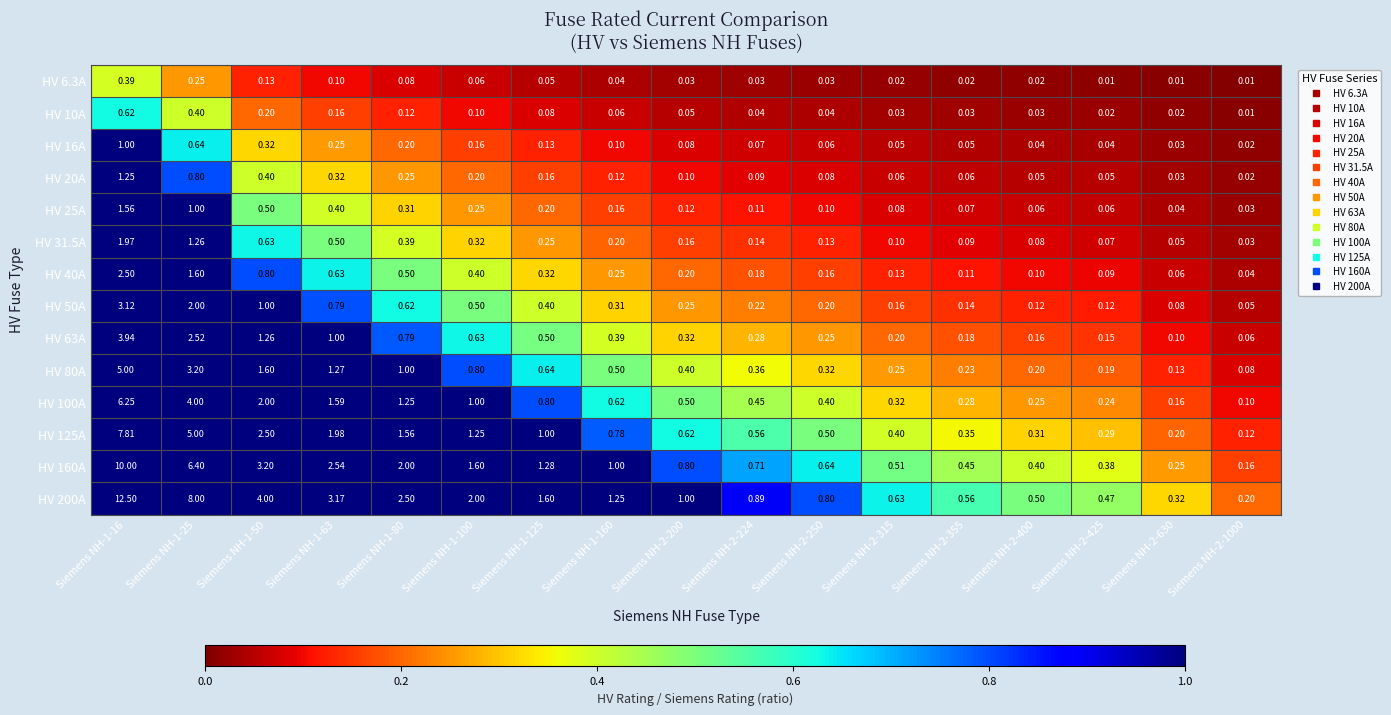

Reading left to right, list all the values displayed in this chart.

HV 6.3A: Siemens NH-1-16=0.4	Siemens NH-1-25=0.2	Siemens NH-1-50=0.1	Siemens NH-1-63=0.1	Siemens NH-1-80=0.1	Siemens NH-1-100=0.1	Siemens NH-1-125=0.1	Siemens NH-1-160=0.0	Siemens NH-2-200=0.0	Siemens NH-2-224=0.0	Siemens NH-2-250=0.0	Siemens NH-2-315=0.0	Siemens NH-2-355=0.0	Siemens NH-2-400=0.0	Siemens NH-2-425=0.0	Siemens NH-2-630=0.0	Siemens NH-2-1000=0.0
HV 10A: Siemens NH-1-16=0.6	Siemens NH-1-25=0.4	Siemens NH-1-50=0.2	Siemens NH-1-63=0.2	Siemens NH-1-80=0.1	Siemens NH-1-100=0.1	Siemens NH-1-125=0.1	Siemens NH-1-160=0.1	Siemens NH-2-200=0.1	Siemens NH-2-224=0.0	Siemens NH-2-250=0.0	Siemens NH-2-315=0.0	Siemens NH-2-355=0.0	Siemens NH-2-400=0.0	Siemens NH-2-425=0.0	Siemens NH-2-630=0.0	Siemens NH-2-1000=0.0
HV 16A: Siemens NH-1-16=1.0	Siemens NH-1-25=0.6	Siemens NH-1-50=0.3	Siemens NH-1-63=0.2	Siemens NH-1-80=0.2	Siemens NH-1-100=0.2	Siemens NH-1-125=0.1	Siemens NH-1-160=0.1	Siemens NH-2-200=0.1	Siemens NH-2-224=0.1	Siemens NH-2-250=0.1	Siemens NH-2-315=0.1	Siemens NH-2-355=0.1	Siemens NH-2-400=0.0	Siemens NH-2-425=0.0	Siemens NH-2-630=0.0	Siemens NH-2-1000=0.0
HV 20A: Siemens NH-1-16=1.2	Siemens NH-1-25=0.8	Siemens NH-1-50=0.4	Siemens NH-1-63=0.3	Siemens NH-1-80=0.2	Siemens NH-1-100=0.2	Siemens NH-1-125=0.2	Siemens NH-1-160=0.1	Siemens NH-2-200=0.1	Siemens NH-2-224=0.1	Siemens NH-2-250=0.1	Siemens NH-2-315=0.1	Siemens NH-2-355=0.1	Siemens NH-2-400=0.1	Siemens NH-2-425=0.1	Siemens NH-2-630=0.0	Siemens NH-2-1000=0.0
HV 25A: Siemens NH-1-16=1.6	Siemens NH-1-25=1.0	Siemens NH-1-50=0.5	Siemens NH-1-63=0.4	Siemens NH-1-80=0.3	Siemens NH-1-100=0.2	Siemens NH-1-125=0.2	Siemens NH-1-160=0.2	Siemens NH-2-200=0.1	Siemens NH-2-224=0.1	Siemens NH-2-250=0.1	Siemens NH-2-315=0.1	Siemens NH-2-355=0.1	Siemens NH-2-400=0.1	Siemens NH-2-425=0.1	Siemens NH-2-630=0.0	Siemens NH-2-1000=0.0
HV 31.5A: Siemens NH-1-16=2.0	Siemens NH-1-25=1.3	Siemens NH-1-50=0.6	Siemens NH-1-63=0.5	Siemens NH-1-80=0.4	Siemens NH-1-100=0.3	Siemens NH-1-125=0.2	Siemens NH-1-160=0.2	Siemens NH-2-200=0.2	Siemens NH-2-224=0.1	Siemens NH-2-250=0.1	Siemens NH-2-315=0.1	Siemens NH-2-355=0.1	Siemens NH-2-400=0.1	Siemens NH-2-425=0.1	Siemens NH-2-630=0.1	Siemens NH-2-1000=0.0
HV 40A: Siemens NH-1-16=2.5	Siemens NH-1-25=1.6	Siemens NH-1-50=0.8	Siemens NH-1-63=0.6	Siemens NH-1-80=0.5	Siemens NH-1-100=0.4	Siemens NH-1-125=0.3	Siemens NH-1-160=0.2	Siemens NH-2-200=0.2	Siemens NH-2-224=0.2	Siemens NH-2-250=0.2	Siemens NH-2-315=0.1	Siemens NH-2-355=0.1	Siemens NH-2-400=0.1	Siemens NH-2-425=0.1	Siemens NH-2-630=0.1	Siemens NH-2-1000=0.0
HV 50A: Siemens NH-1-16=3.1	Siemens NH-1-25=2.0	Siemens NH-1-50=1.0	Siemens NH-1-63=0.8	Siemens NH-1-80=0.6	Siemens NH-1-100=0.5	Siemens NH-1-125=0.4	Siemens NH-1-160=0.3	Siemens NH-2-200=0.2	Siemens NH-2-224=0.2	Siemens NH-2-250=0.2	Siemens NH-2-315=0.2	Siemens NH-2-355=0.1	Siemens NH-2-400=0.1	Siemens NH-2-425=0.1	Siemens NH-2-630=0.1	Siemens NH-2-1000=0.1
HV 63A: Siemens NH-1-16=3.9	Siemens NH-1-25=2.5	Siemens NH-1-50=1.3	Siemens NH-1-63=1.0	Siemens NH-1-80=0.8	Siemens NH-1-100=0.6	Siemens NH-1-125=0.5	Siemens NH-1-160=0.4	Siemens NH-2-200=0.3	Siemens NH-2-224=0.3	Siemens NH-2-250=0.2	Siemens NH-2-315=0.2	Siemens NH-2-355=0.2	Siemens NH-2-400=0.2	Siemens NH-2-425=0.1	Siemens NH-2-630=0.1	Siemens NH-2-1000=0.1
HV 80A: Siemens NH-1-16=5.0	Siemens NH-1-25=3.2	Siemens NH-1-50=1.6	Siemens NH-1-63=1.3	Siemens NH-1-80=1.0	Siemens NH-1-100=0.8	Siemens NH-1-125=0.6	Siemens NH-1-160=0.5	Siemens NH-2-200=0.4	Siemens NH-2-224=0.4	Siemens NH-2-250=0.3	Siemens NH-2-315=0.2	Siemens NH-2-355=0.2	Siemens NH-2-400=0.2	Siemens NH-2-425=0.2	Siemens NH-2-630=0.1	Siemens NH-2-1000=0.1
HV 100A: Siemens NH-1-16=6.2	Siemens NH-1-25=4.0	Siemens NH-1-50=2.0	Siemens NH-1-63=1.6	Siemens NH-1-80=1.2	Siemens NH-1-100=1.0	Siemens NH-1-125=0.8	Siemens NH-1-160=0.6	Siemens NH-2-200=0.5	Siemens NH-2-224=0.5	Siemens NH-2-250=0.4	Siemens NH-2-315=0.3	Siemens NH-2-355=0.3	Siemens NH-2-400=0.2	Siemens NH-2-425=0.2	Siemens NH-2-630=0.2	Siemens NH-2-1000=0.1
HV 125A: Siemens NH-1-16=7.8	Siemens NH-1-25=5.0	Siemens NH-1-50=2.5	Siemens NH-1-63=2.0	Siemens NH-1-80=1.6	Siemens NH-1-100=1.2	Siemens NH-1-125=1.0	Siemens NH-1-160=0.8	Siemens NH-2-200=0.6	Siemens NH-2-224=0.6	Siemens NH-2-250=0.5	Siemens NH-2-315=0.4	Siemens NH-2-355=0.3	Siemens NH-2-400=0.3	Siemens NH-2-425=0.3	Siemens NH-2-630=0.2	Siemens NH-2-1000=0.1
HV 160A: Siemens NH-1-16=10.0	Siemens NH-1-25=6.4	Siemens NH-1-50=3.2	Siemens NH-1-63=2.5	Siemens NH-1-80=2.0	Siemens NH-1-100=1.6	Siemens NH-1-125=1.3	Siemens NH-1-160=1.0	Siemens NH-2-200=0.8	Siemens NH-2-224=0.7	Siemens NH-2-250=0.6	Siemens NH-2-315=0.5	Siemens NH-2-355=0.5	Siemens NH-2-400=0.4	Siemens NH-2-425=0.4	Siemens NH-2-630=0.2	Siemens NH-2-1000=0.2
HV 200A: Siemens NH-1-16=12.5	Siemens NH-1-25=8.0	Siemens NH-1-50=4.0	Siemens NH-1-63=3.2	Siemens NH-1-80=2.5	Siemens NH-1-100=2.0	Siemens NH-1-125=1.6	Siemens NH-1-160=1.2	Siemens NH-2-200=1.0	Siemens NH-2-224=0.9	Siemens NH-2-250=0.8	Siemens NH-2-315=0.6	Siemens NH-2-355=0.6	Siemens NH-2-400=0.5	Siemens NH-2-425=0.5	Siemens NH-2-630=0.3	Siemens NH-2-1000=0.2